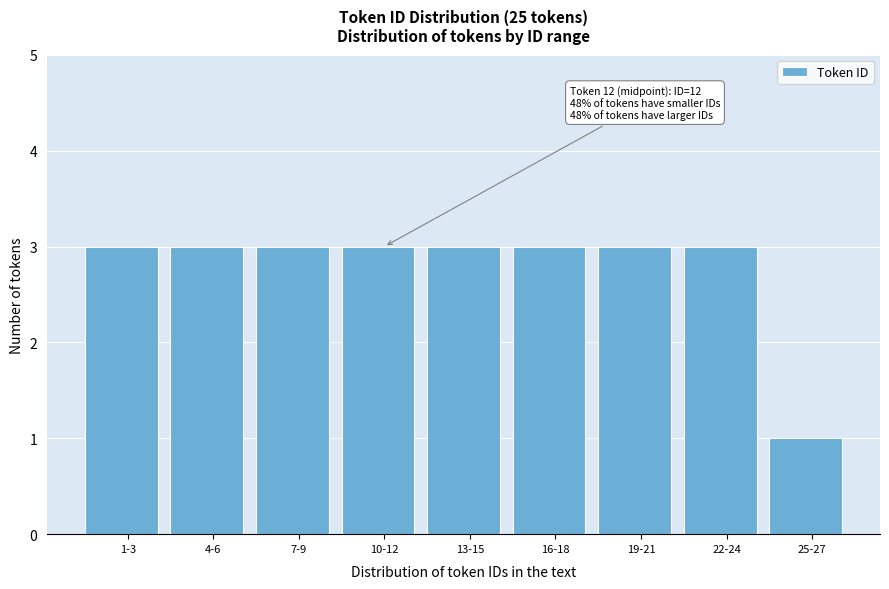

Reading right to left, list all the values displayed in this chart.

25-27=1	22-24=3	19-21=3	16-18=3	13-15=3	10-12=3	7-9=3	4-6=3	1-3=3